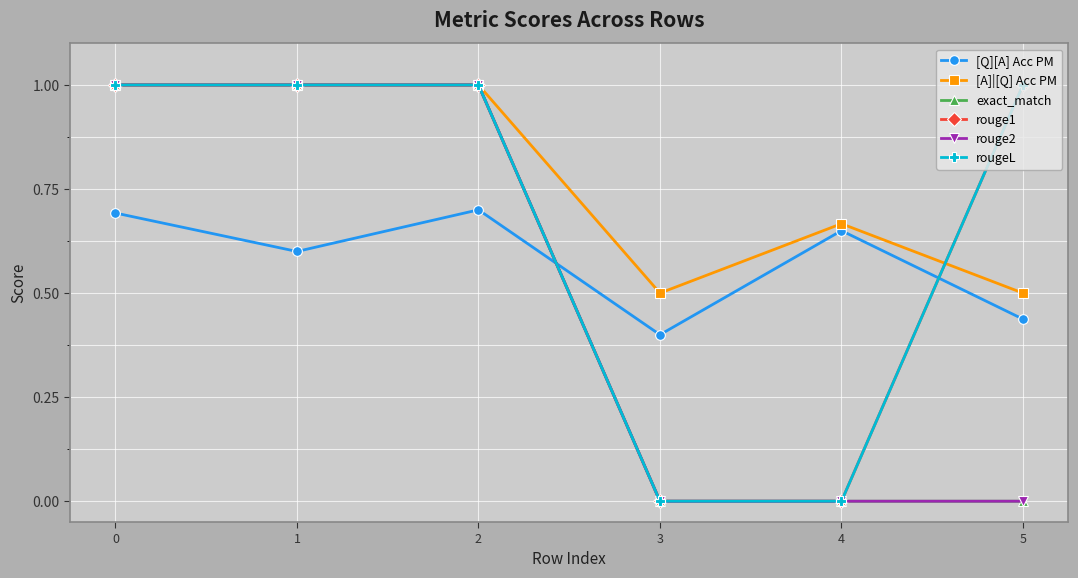

What is the approximate value of rouge1 at 2?

1.0